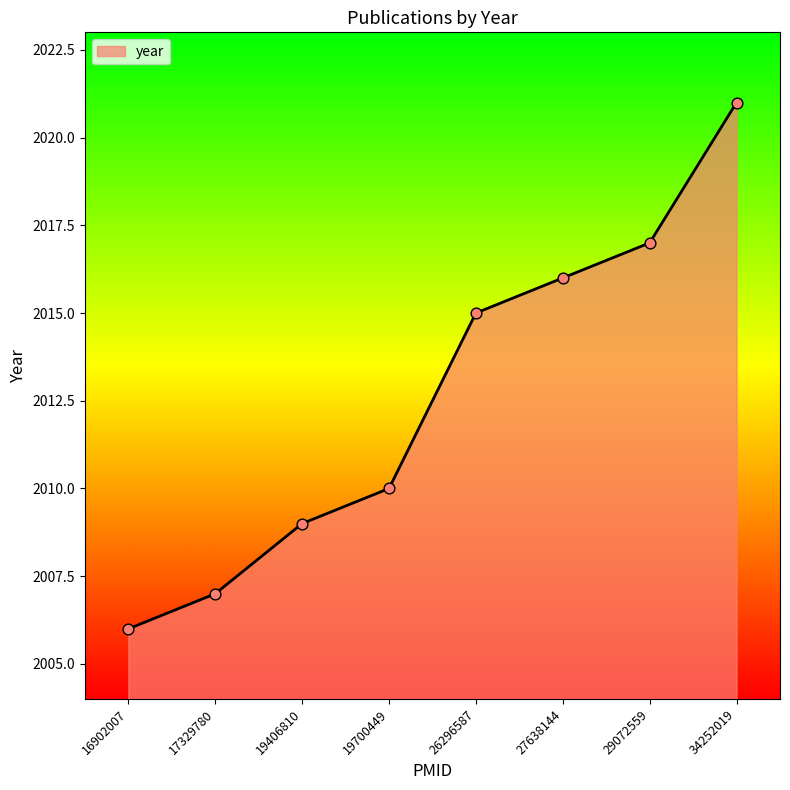

Between 26296587 and 16902007, which is larger?

26296587